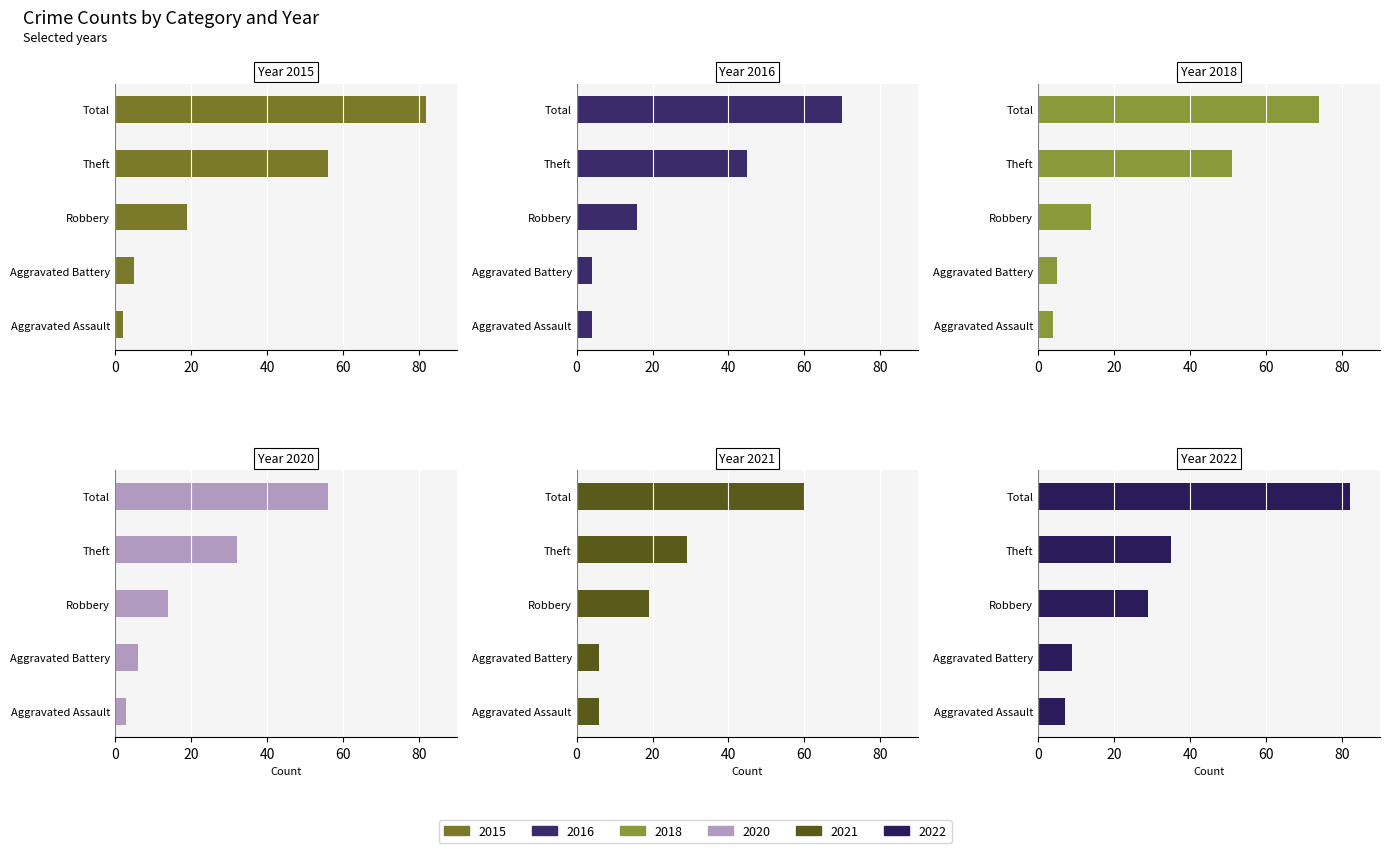

Reading left to right, list all the values displayed in this chart.

2015: 2	5	19	56	82
2016: 4	4	16	45	70
2018: 4	5	14	51	74
2020: 3	6	14	32	56
2021: 6	6	19	29	60
2022: 7	9	29	35	82